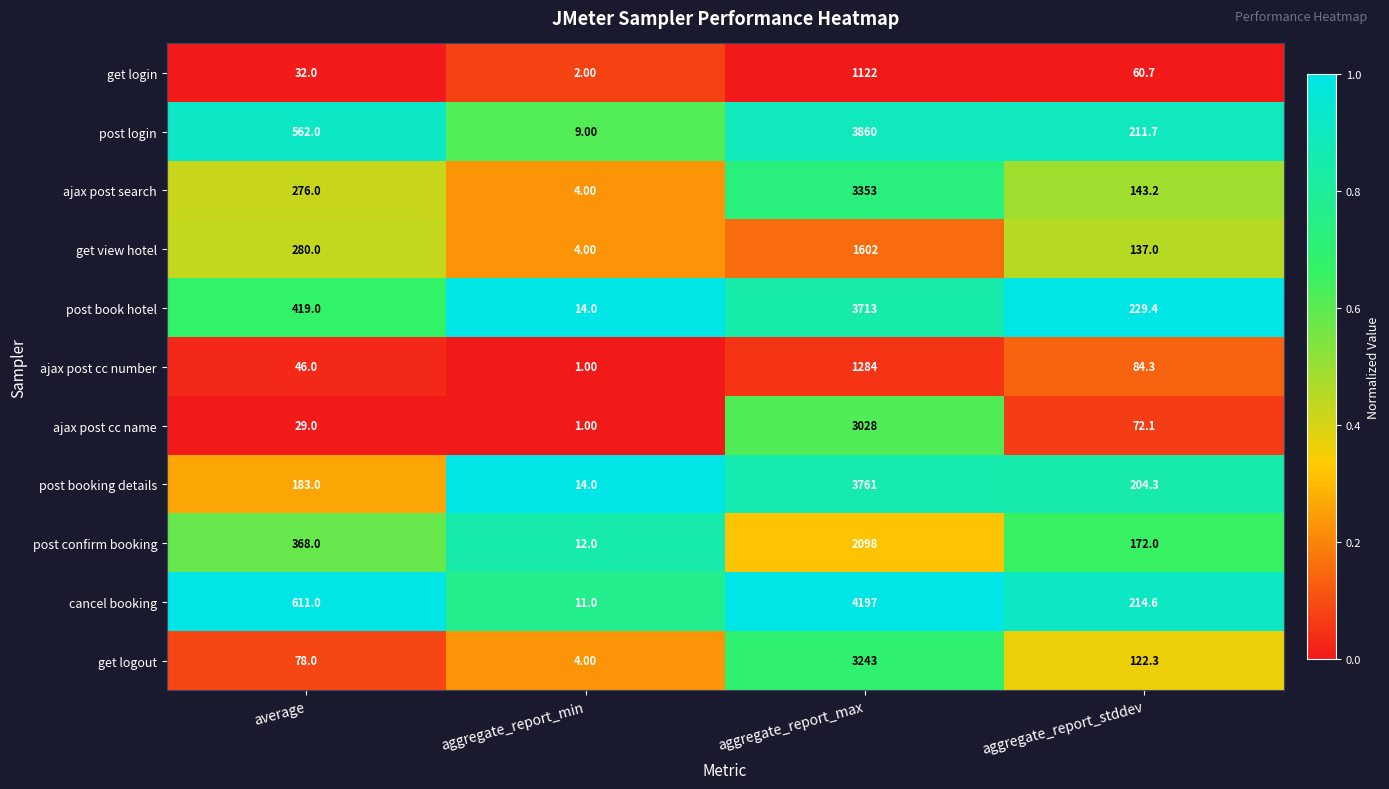

What is the difference between the maximum and second lowest values in the cancel booking series?

3982.4